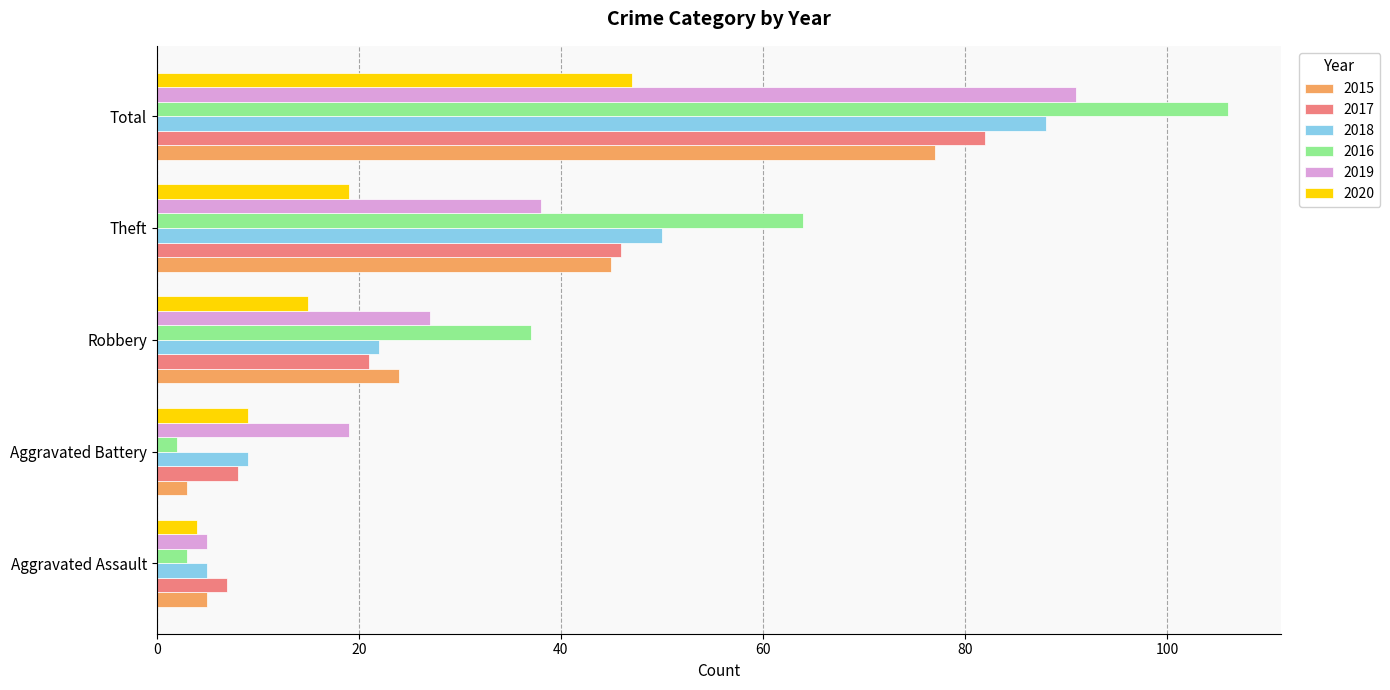

Rank the series by their maximum value, from lowest to highest.

2020, 2015, 2017, 2018, 2019, 2016